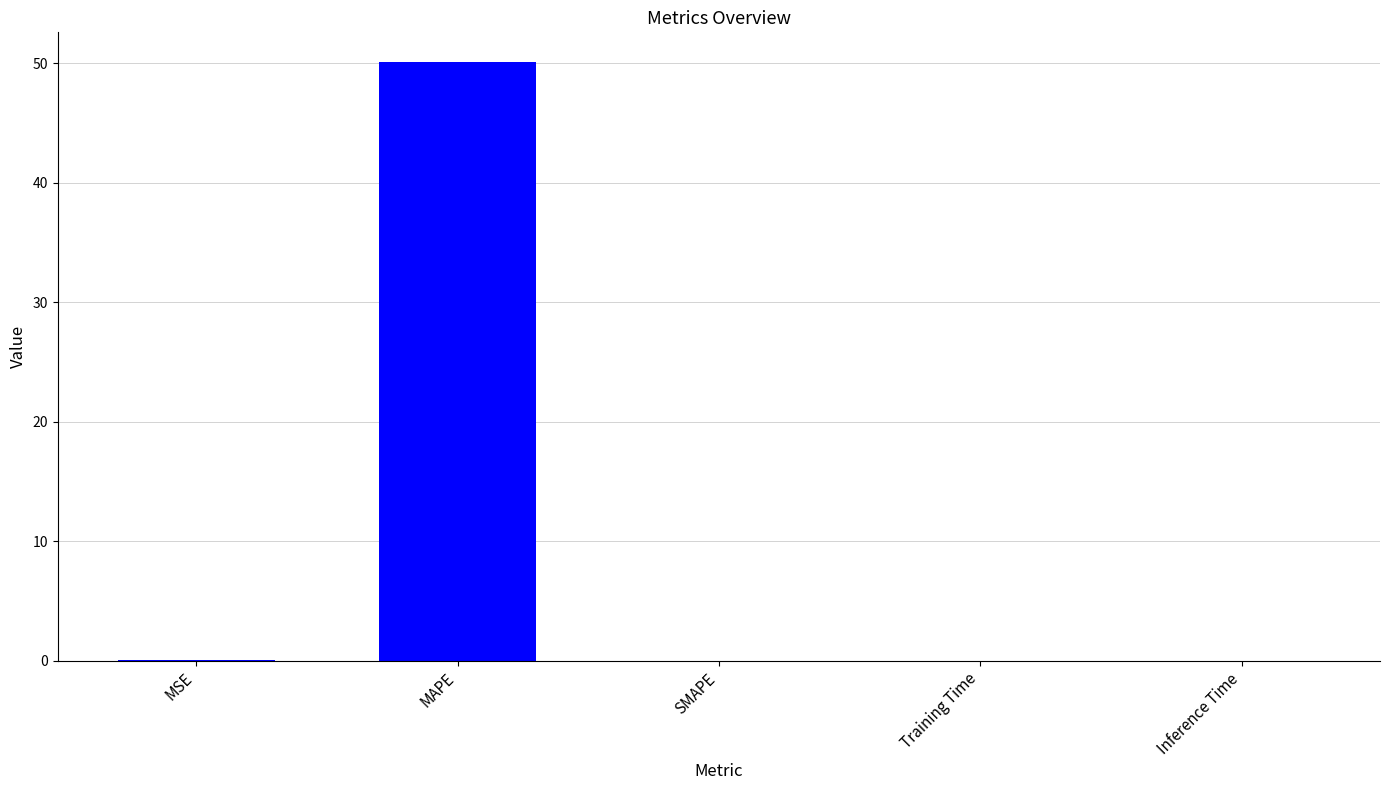

What is the greatest value displayed?

50.1